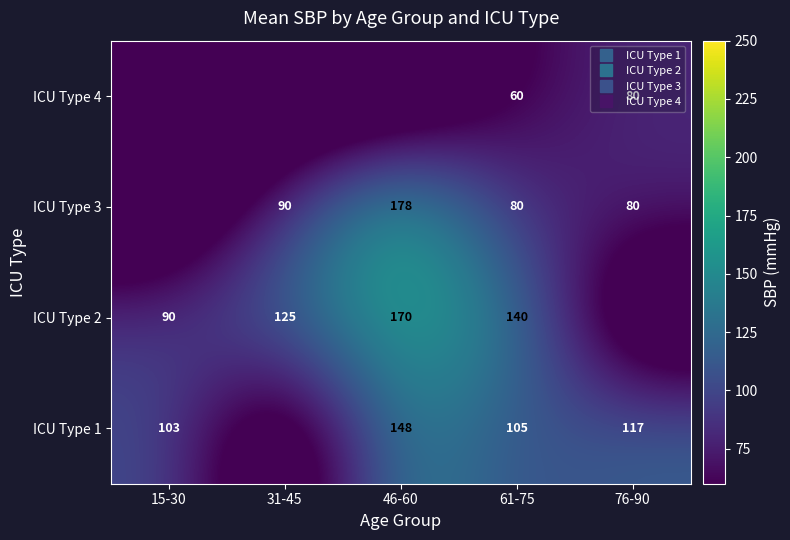

Rank the series by their maximum value, from lowest to highest.

ICU Type 4, ICU Type 1, ICU Type 2, ICU Type 3